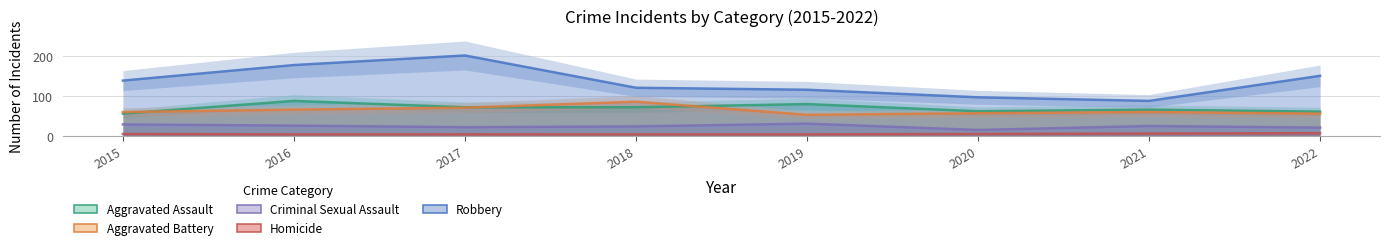

What are all the series names shown in the legend?

Aggravated Assault, Aggravated Battery, Criminal Sexual Assault, Homicide, Robbery